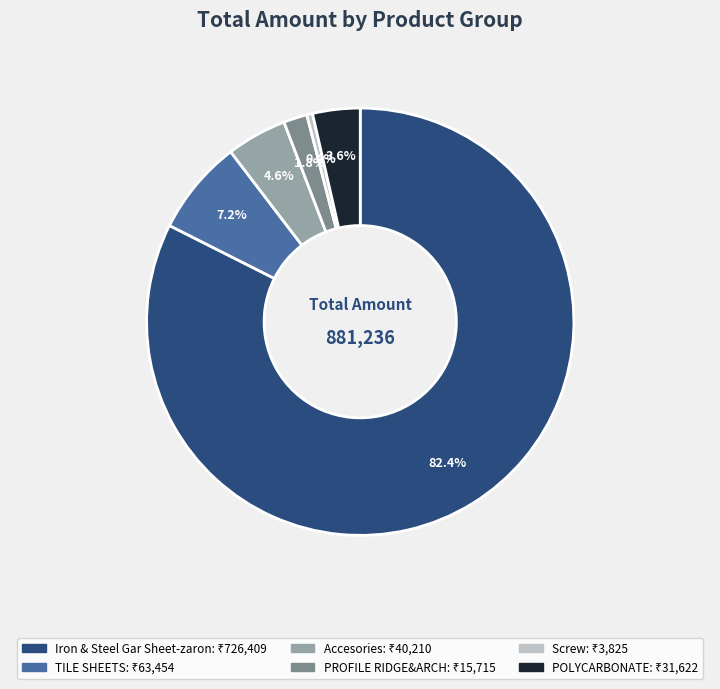

Is there a majority slice in this chart?

Yes